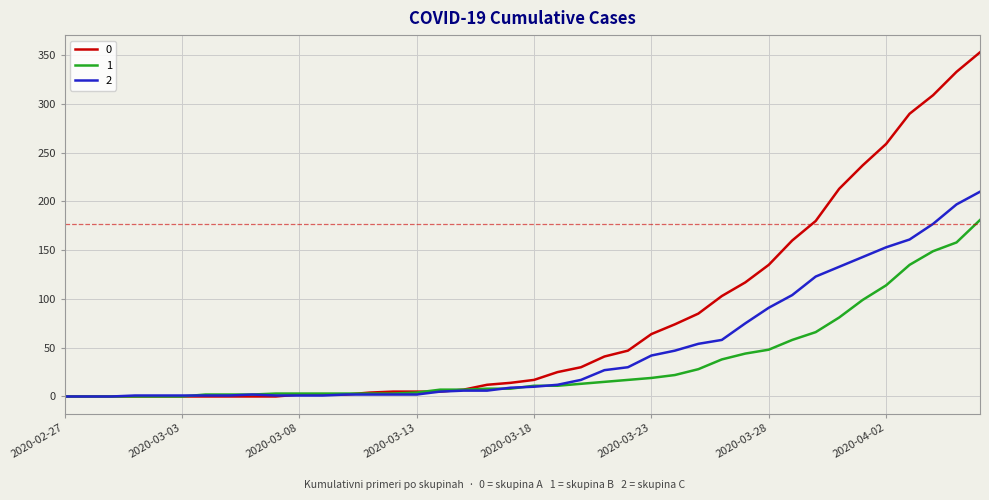

What is the greatest value displayed?

353